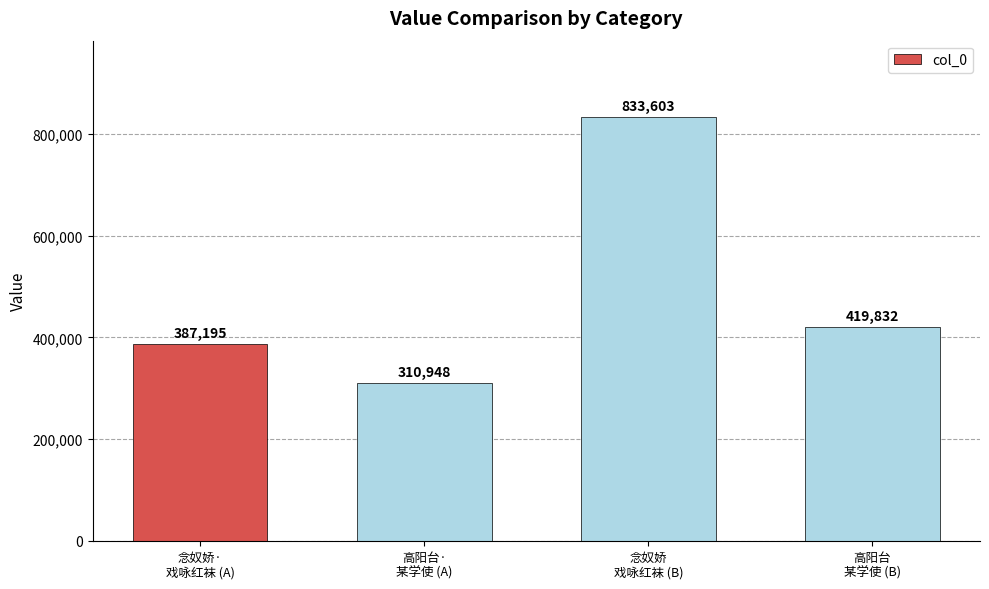

What is the maximum value shown in the chart?

833603